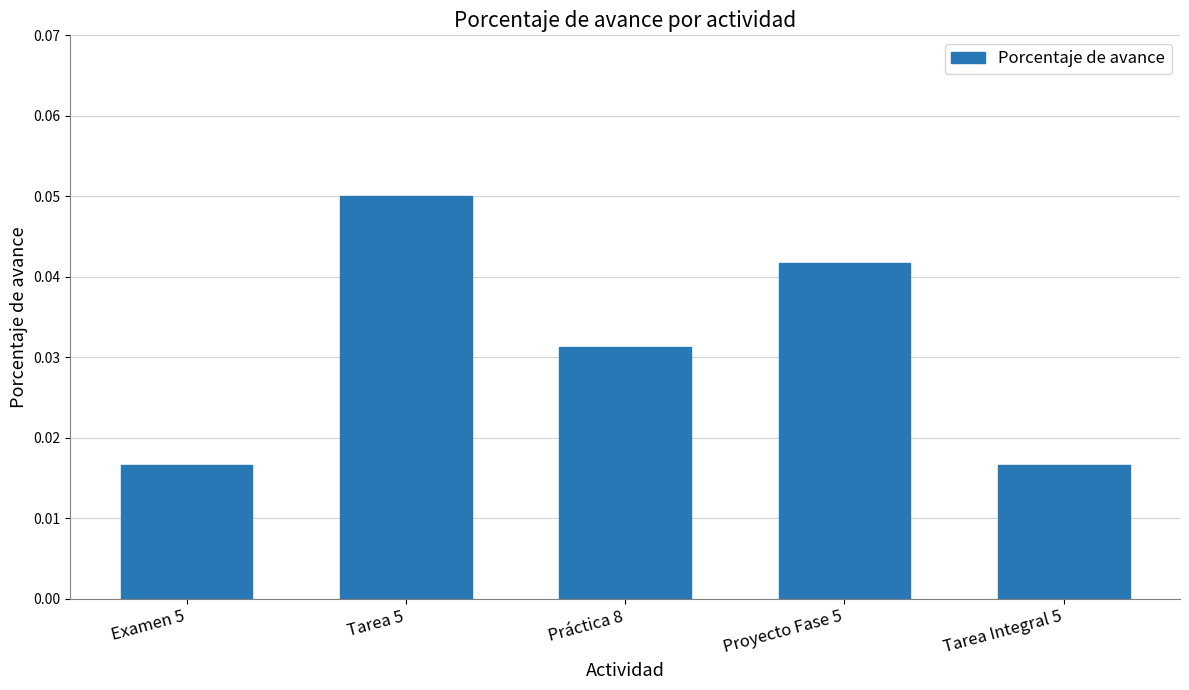

How many values are between 0 and 1?

5